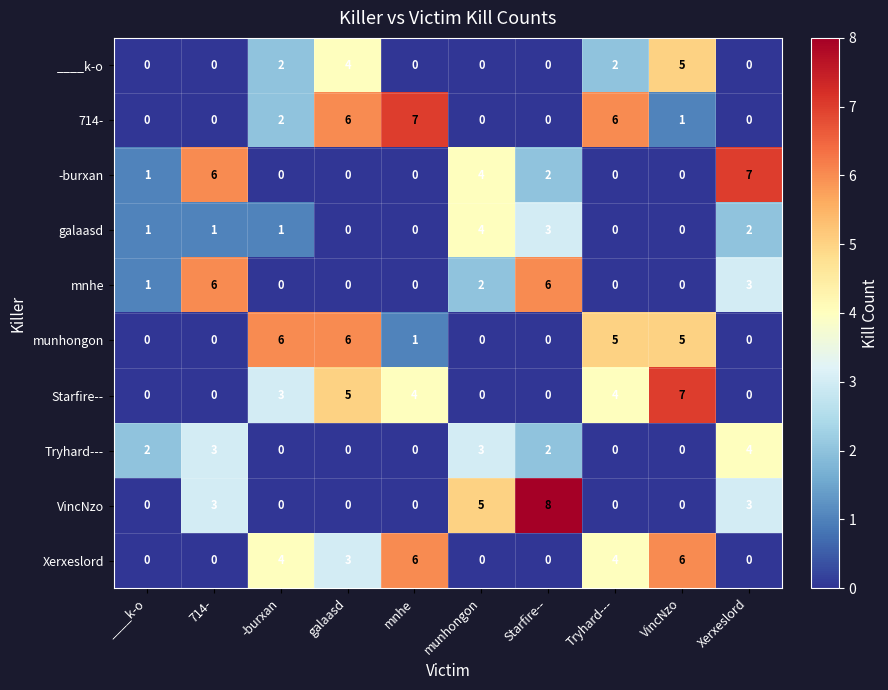

What is the total value across all series at -burxan?

18